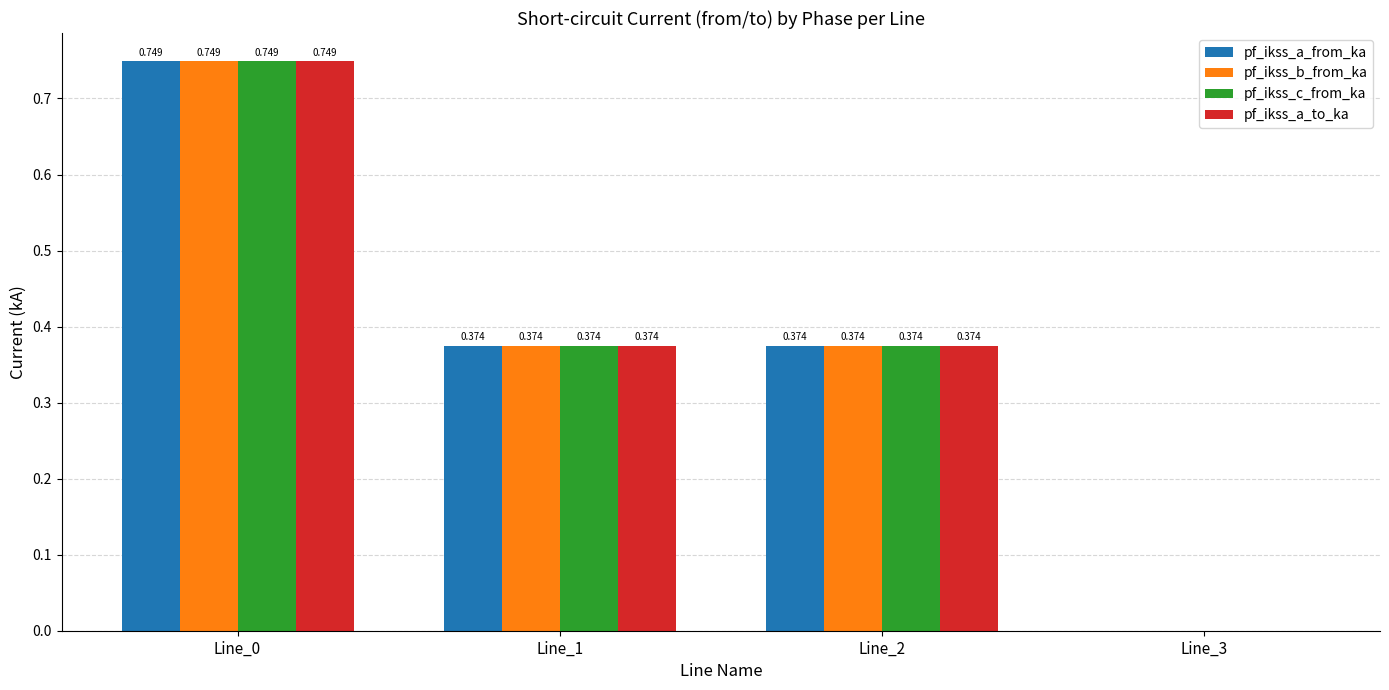

What is the total value across all series at Line_0?

3.0